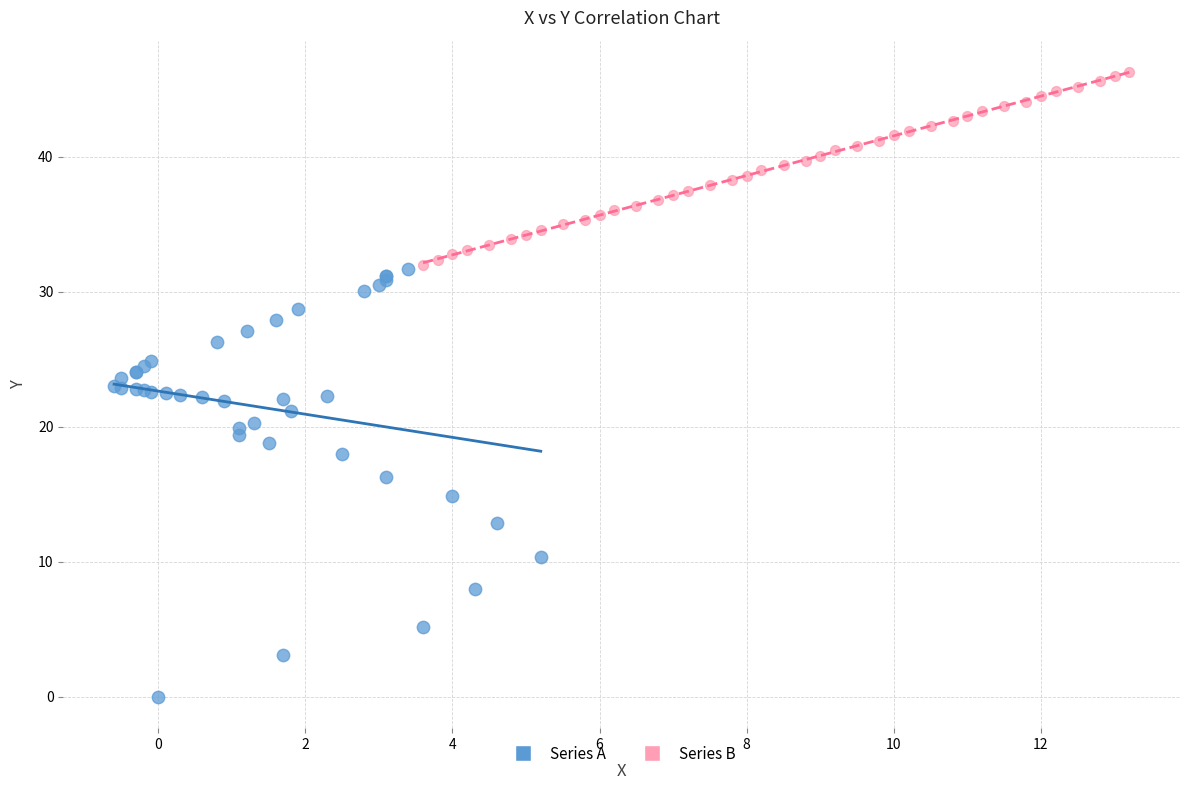

What are all the series names shown in the legend?

Series A, Series B